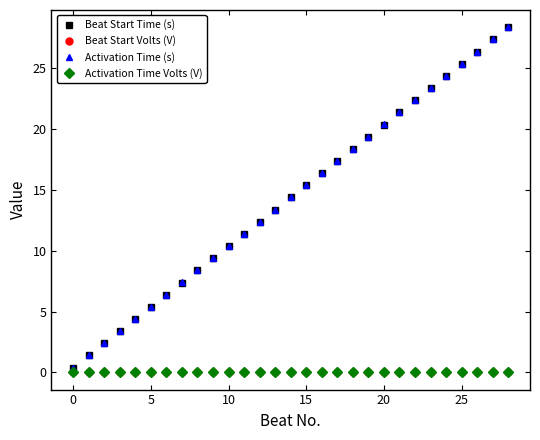

True or false: Activation Time Volts (V) has more than 2 points higher than both neighbors.

True